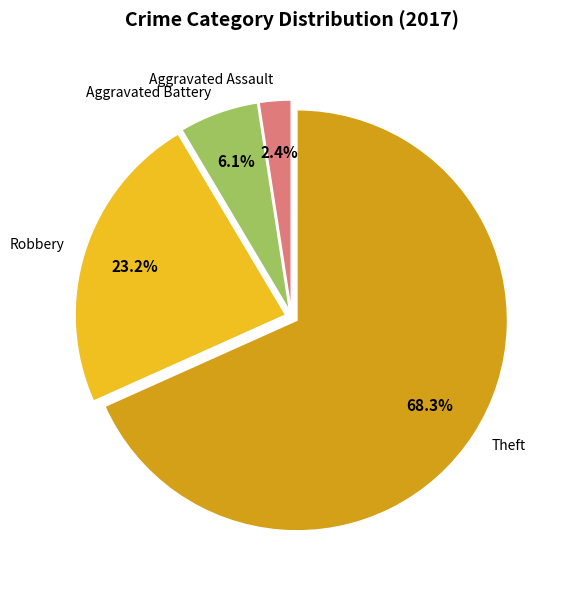

Is the sum of Aggravated Battery and Aggravated Assault greater than half?

No